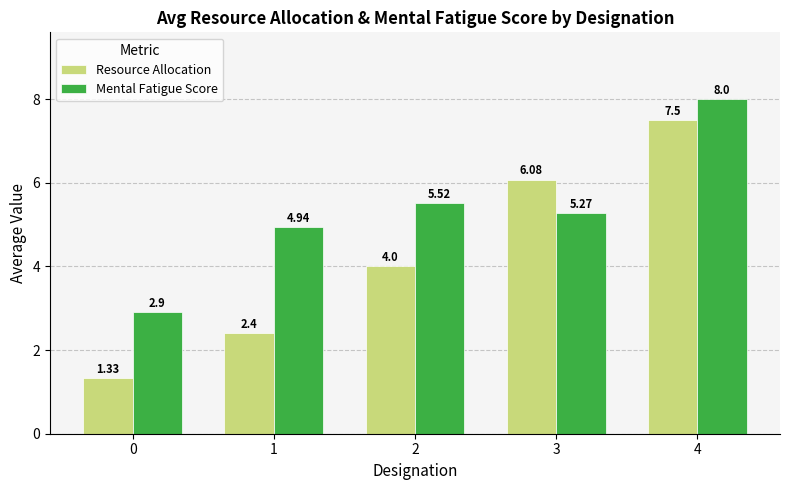

List the series in order of their peak value, highest first.

Mental Fatigue Score, Resource Allocation